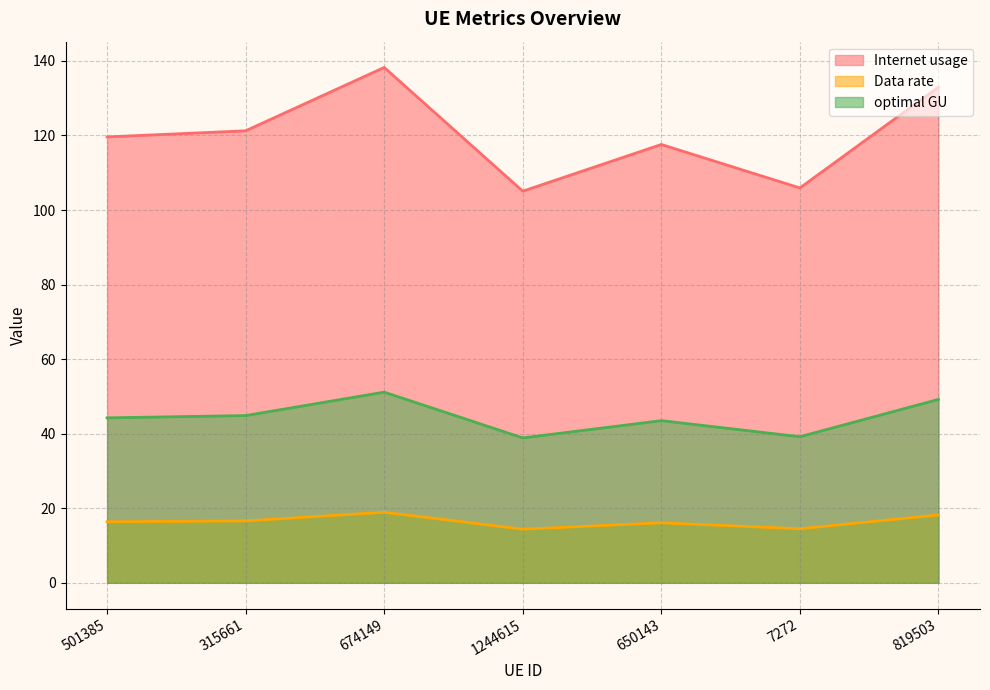

Does the chart have visible grid lines?

Yes